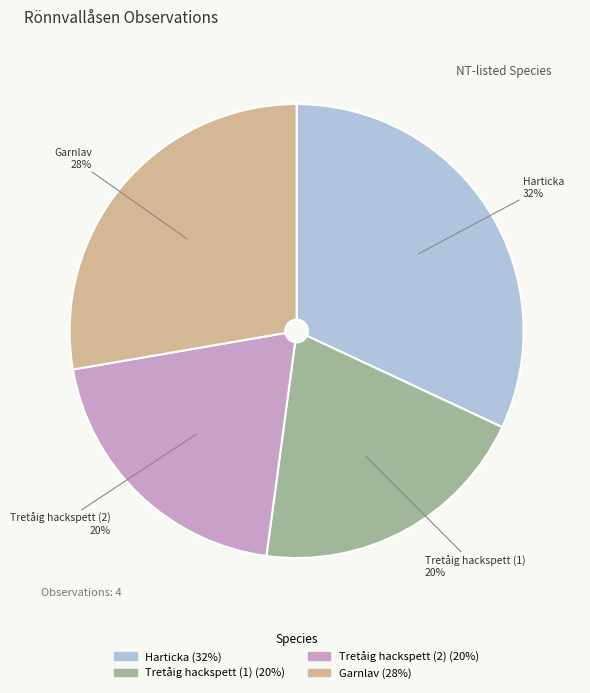

Does Garnlav account for over 50% of the chart?

No